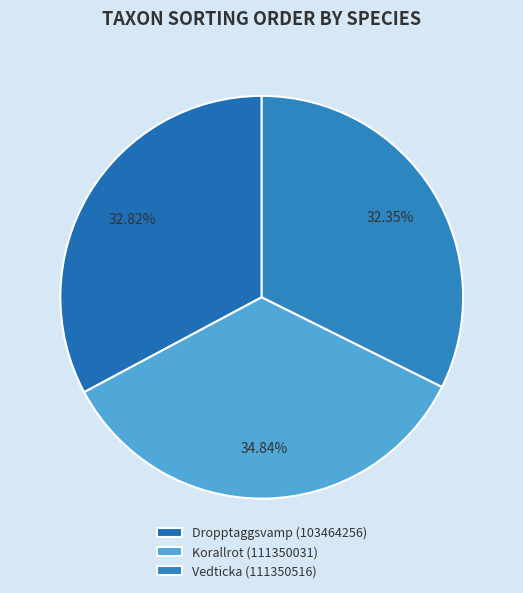

Count the number of slices in the pie.

3